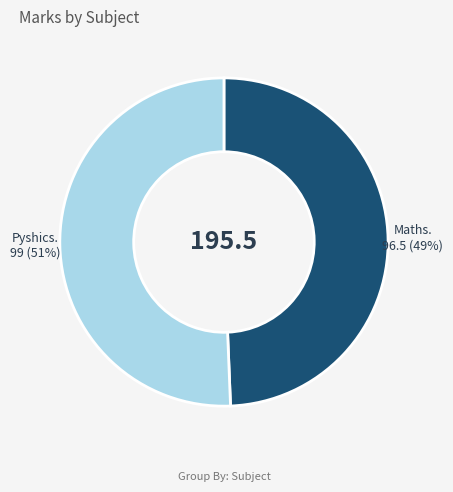

To the nearest percent, what is the average slice percentage?

50%